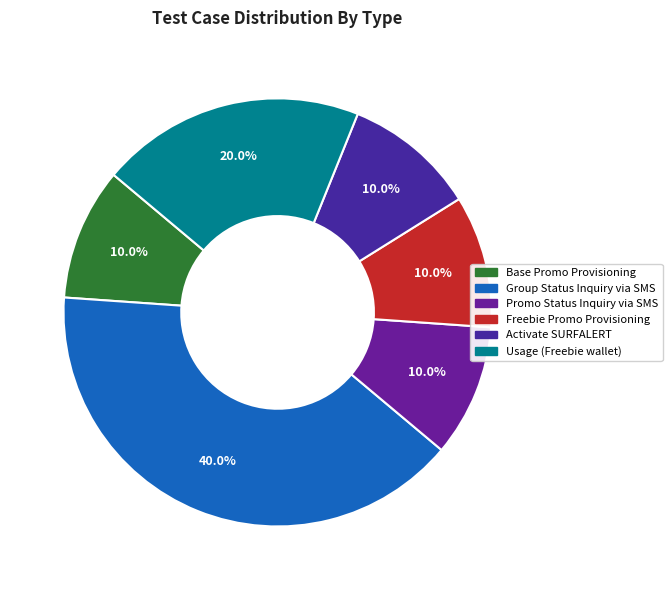

Is there a majority slice in this chart?

No